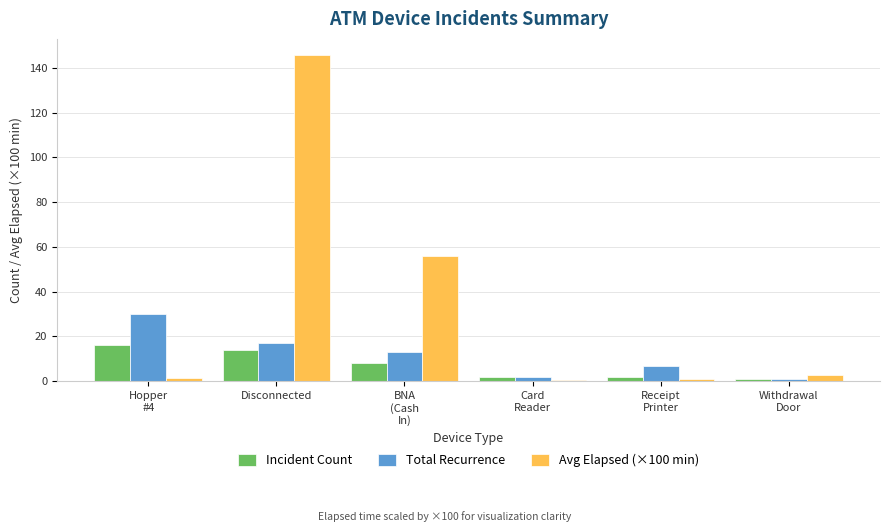

What is the average value of the Incident Count series?

7.2